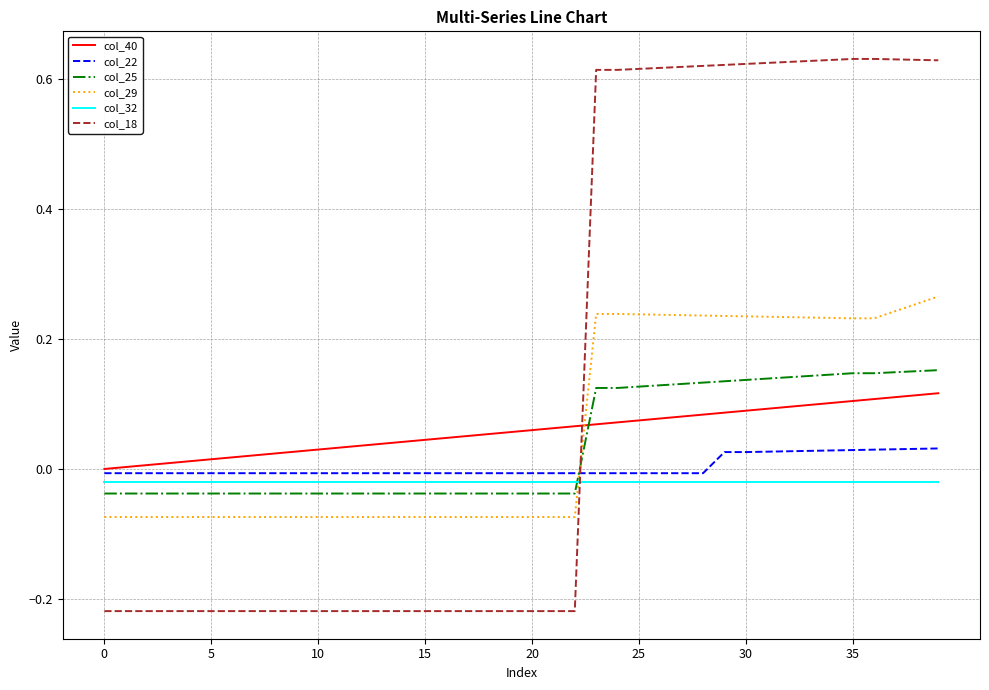

Which series has the largest total across all categories?

col_18